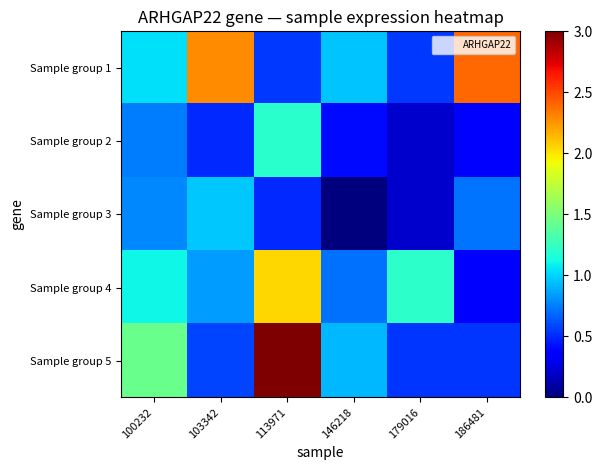

Between 103342 and 113971, which is larger?

103342